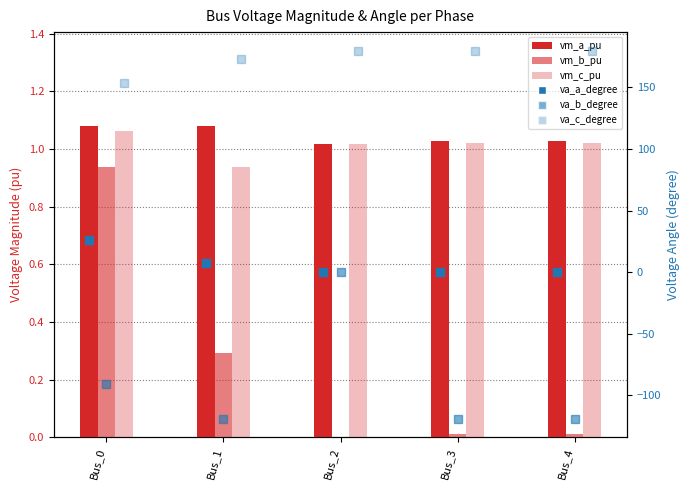

At how many categories does at least one series exceed 142?

5